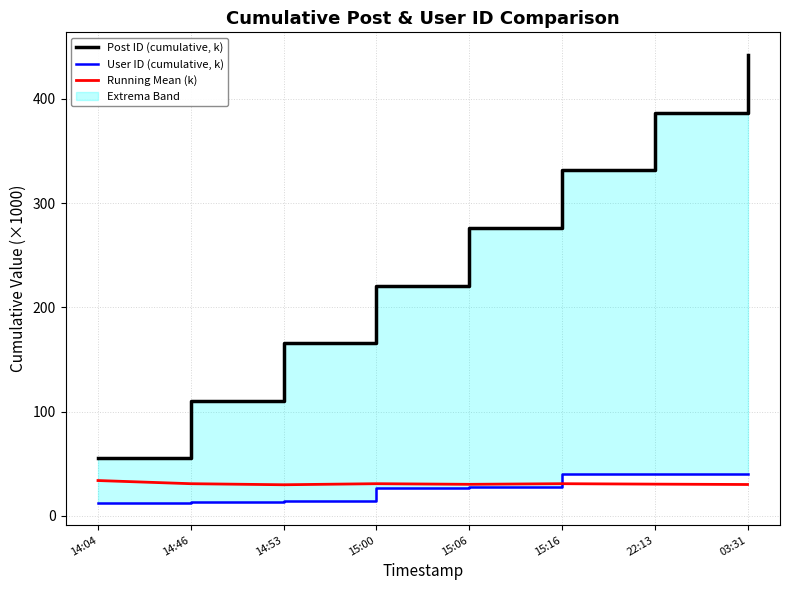

True or false: Post ID (cumulative, k) and Running Mean (k) intersect in this chart.

False